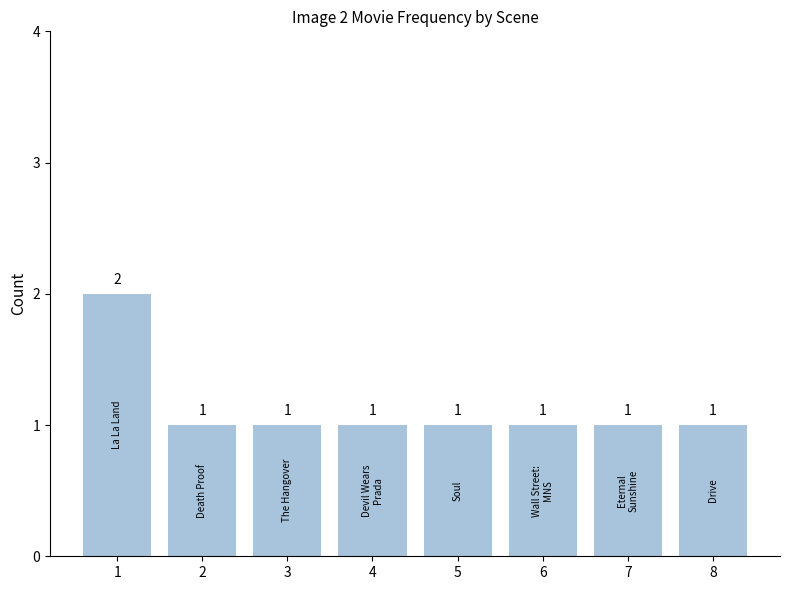

The chart shows a value of 1 at 4. True or false?

True